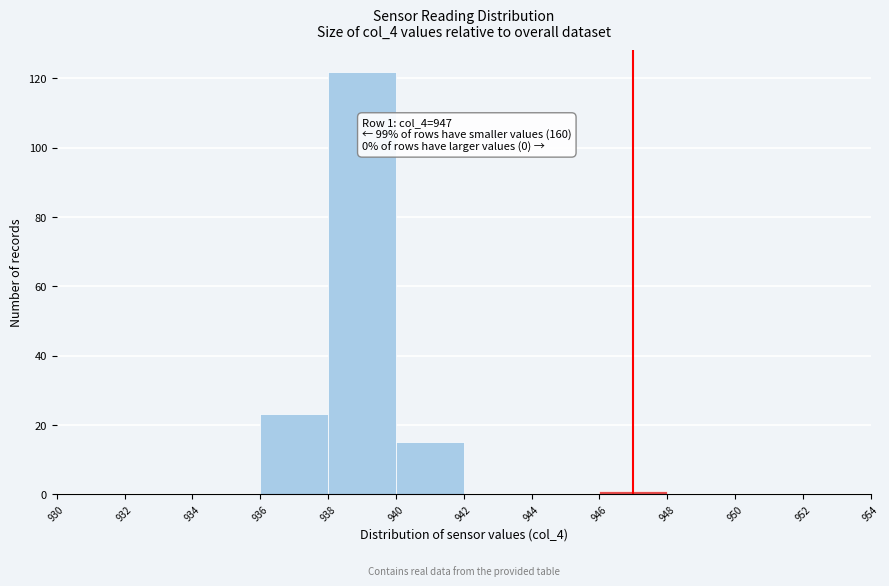

Over which range of the x-axis is the bar tallest?

938 to 940